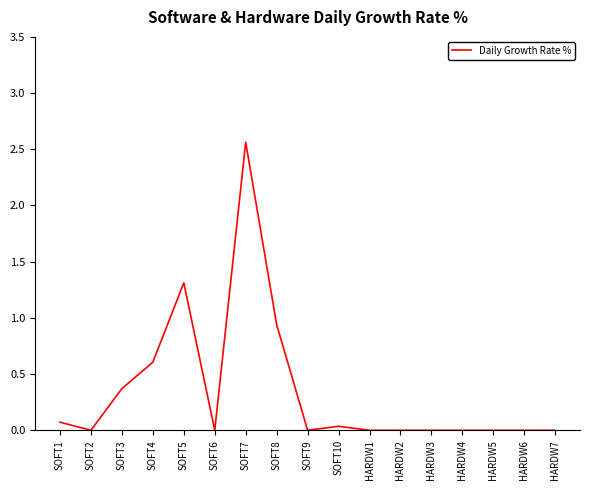

What is the sum of the values at SOFT7 and SOFT3?

2.9